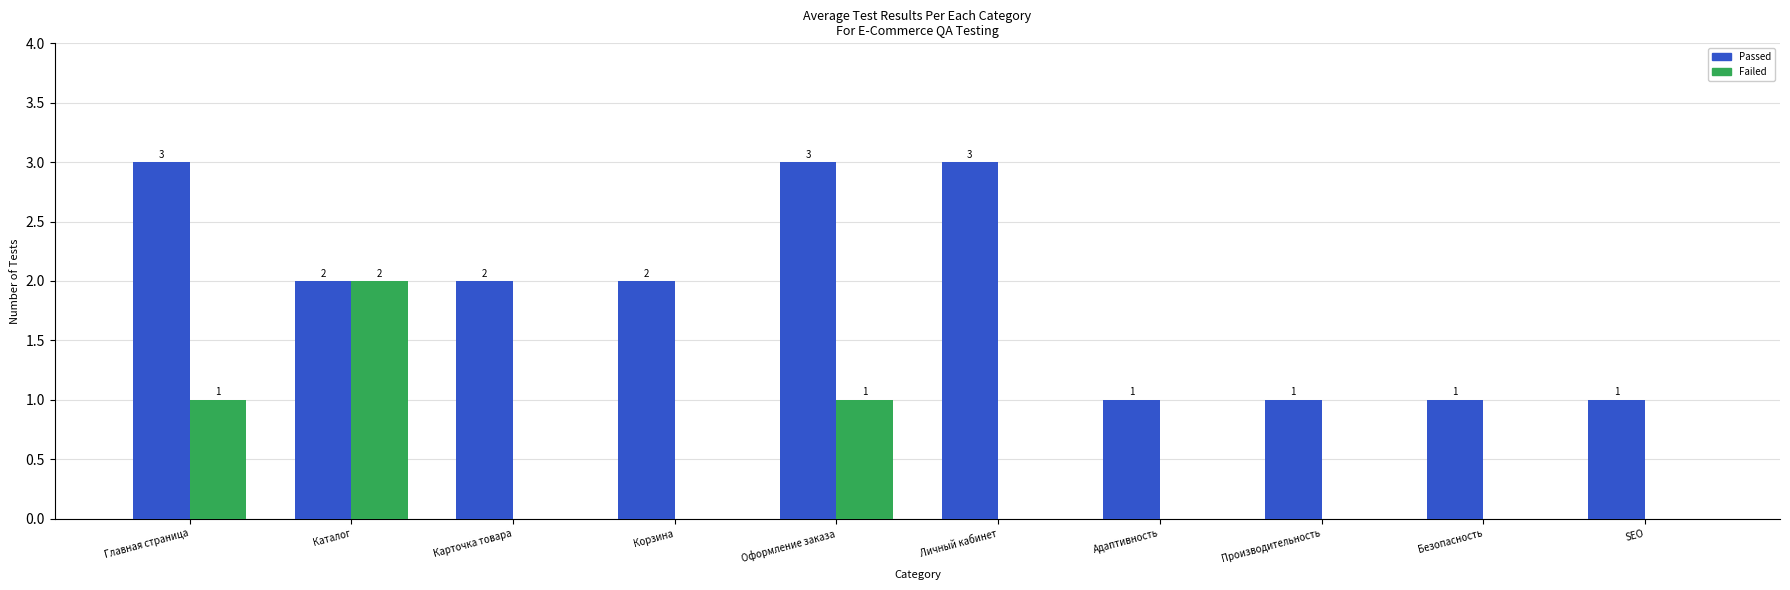

What are all the series names shown in the legend?

Passed, Failed